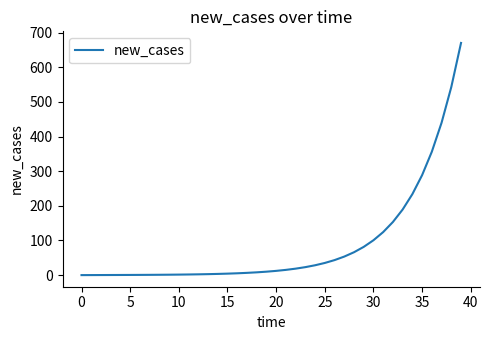

What is the difference between the maximum and minimum values?

670.0